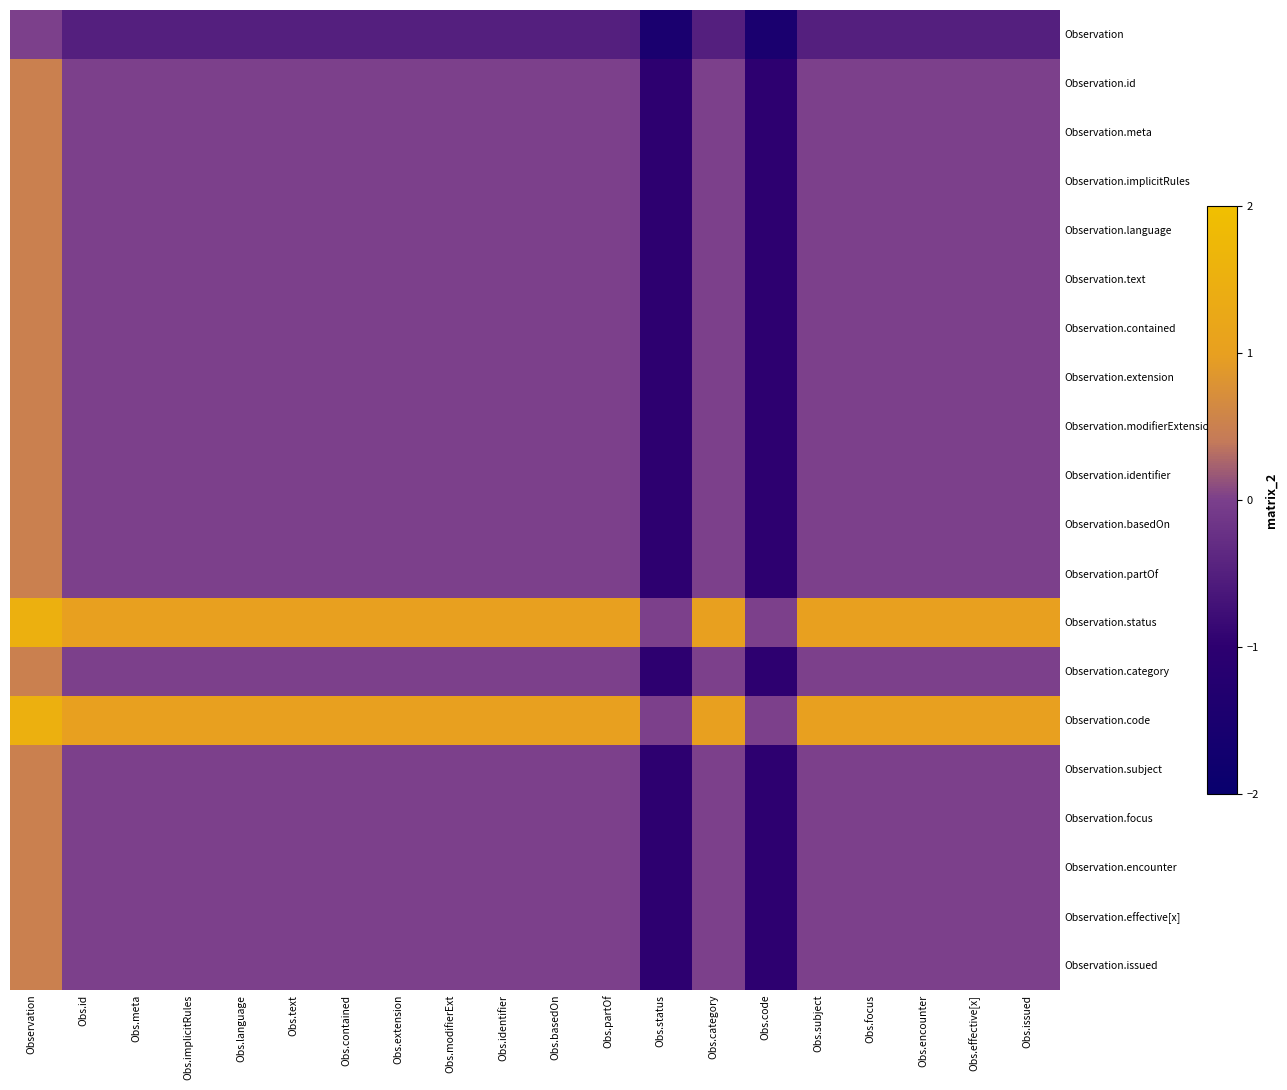

At which category is the sum across all series the highest?

Observation